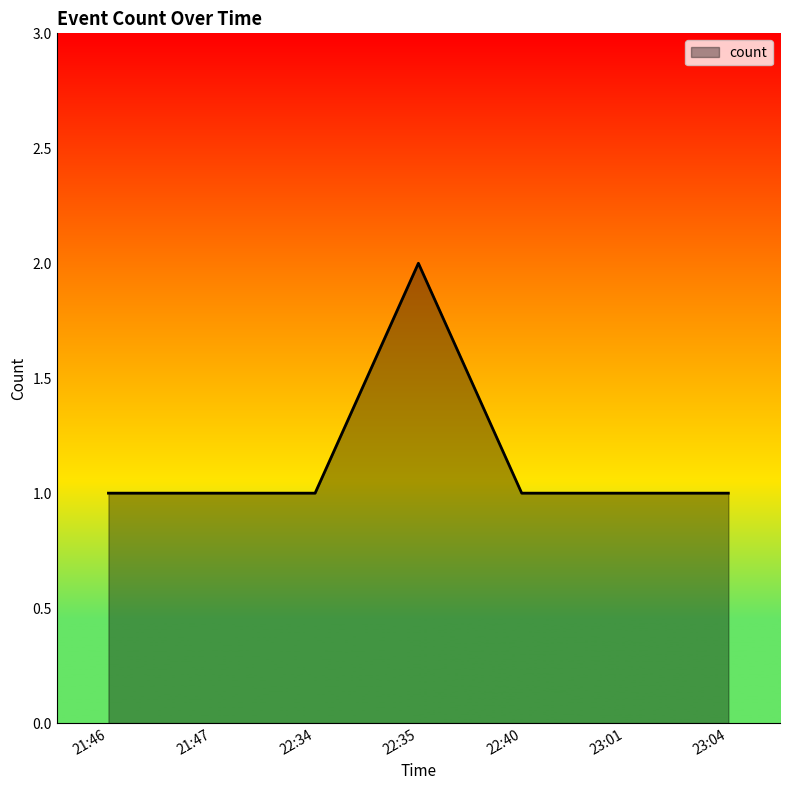

What position from the right is 22:40?

3